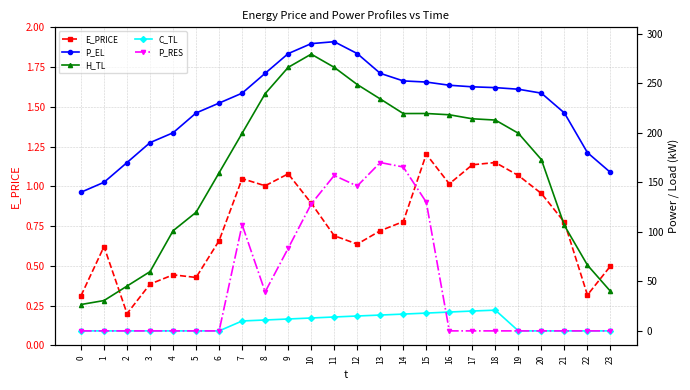

Count the number of categories in the chart.

24